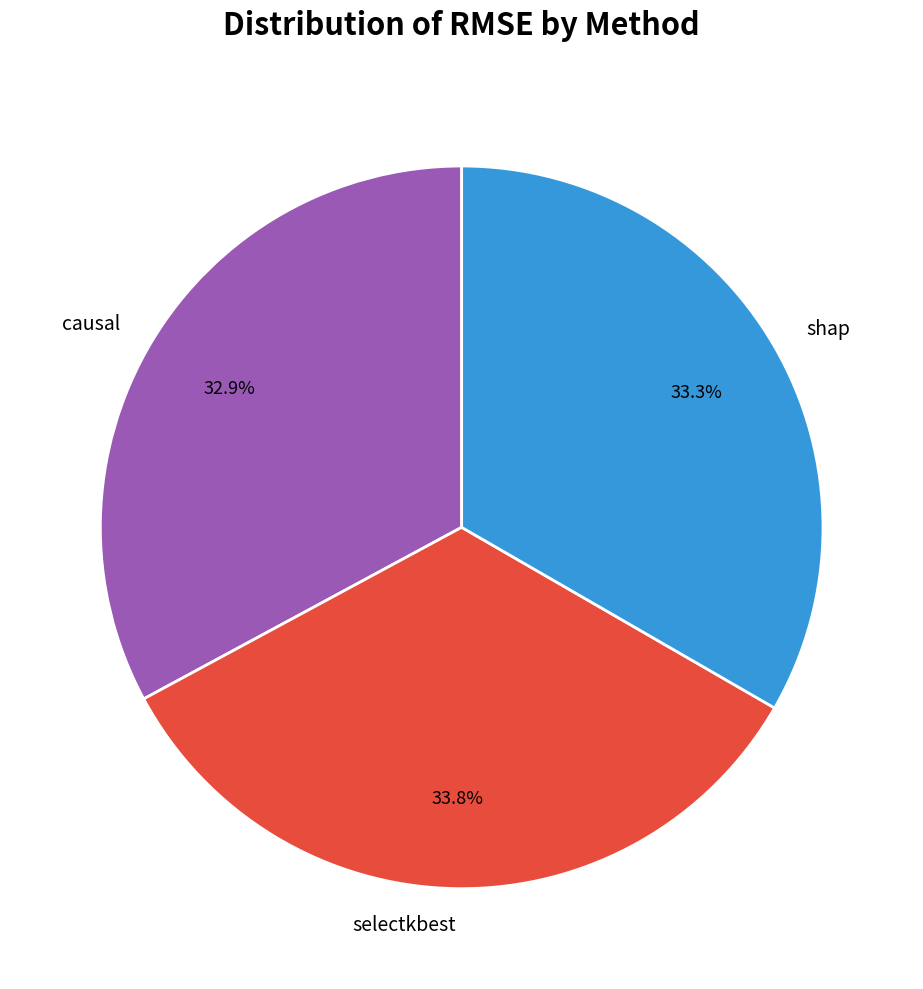

To the nearest percent, what percentage of the pie is selectkbest?

34%